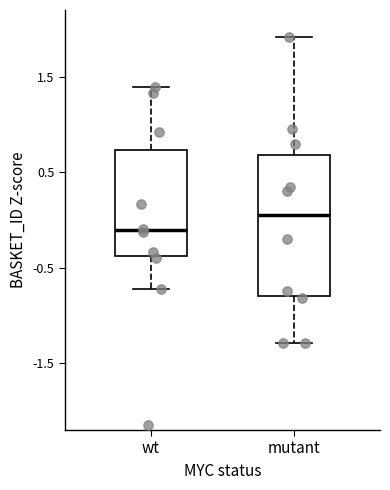

Reading left to right, transcribe this box plot: for each box, give where its median line is, the range the box spans, and where its two whiskers end, as read against the y-axis. The values are not printed on the chart, so give them approximately, as read against the axis.

wt: median -0.1, box -0.4 to 0.7, whiskers -0.7 to 1.4
mutant: median 0.1, box -0.8 to 0.7, whiskers -1.3 to 1.9